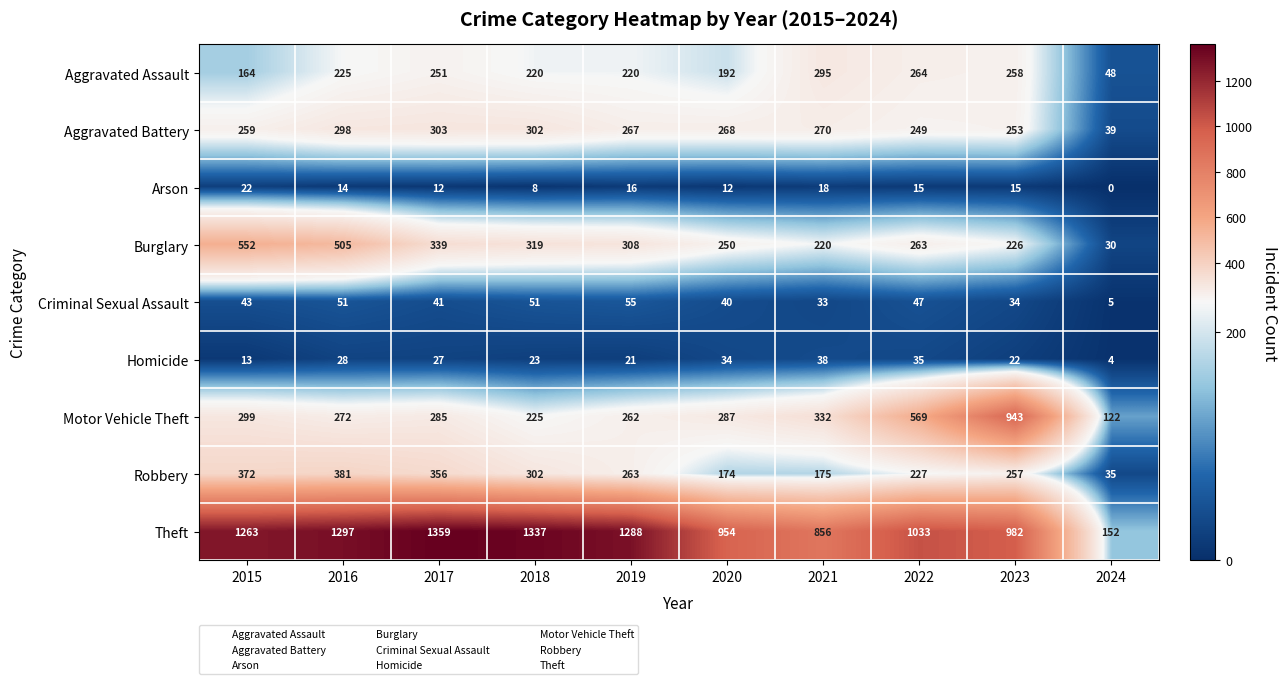

How many values in the Theft series are below 1263?

5